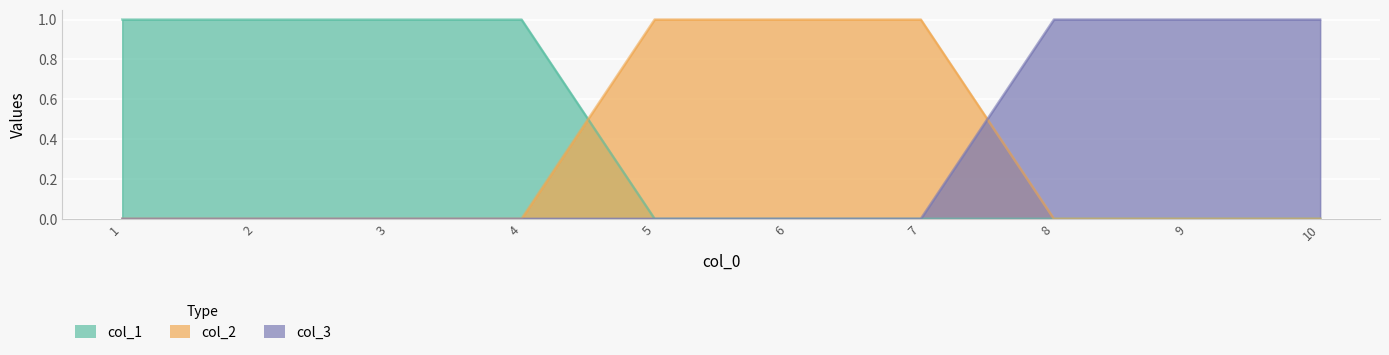

How many col_1 values are between 0 and 1?

10